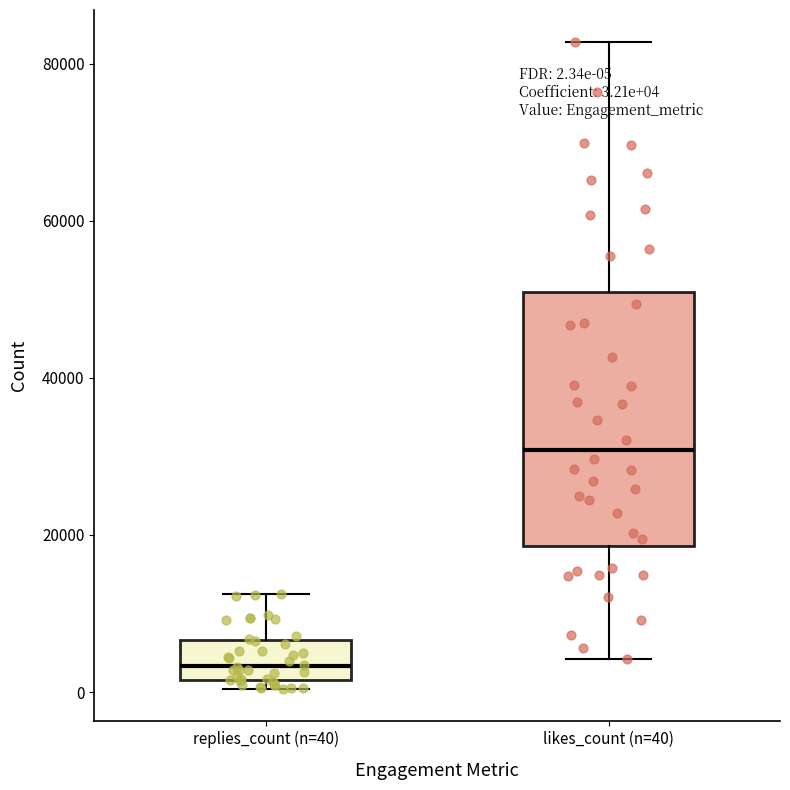

Comparing the boxes themselves (not the whiskers), which one is the tallest?

likes_count (n=40)